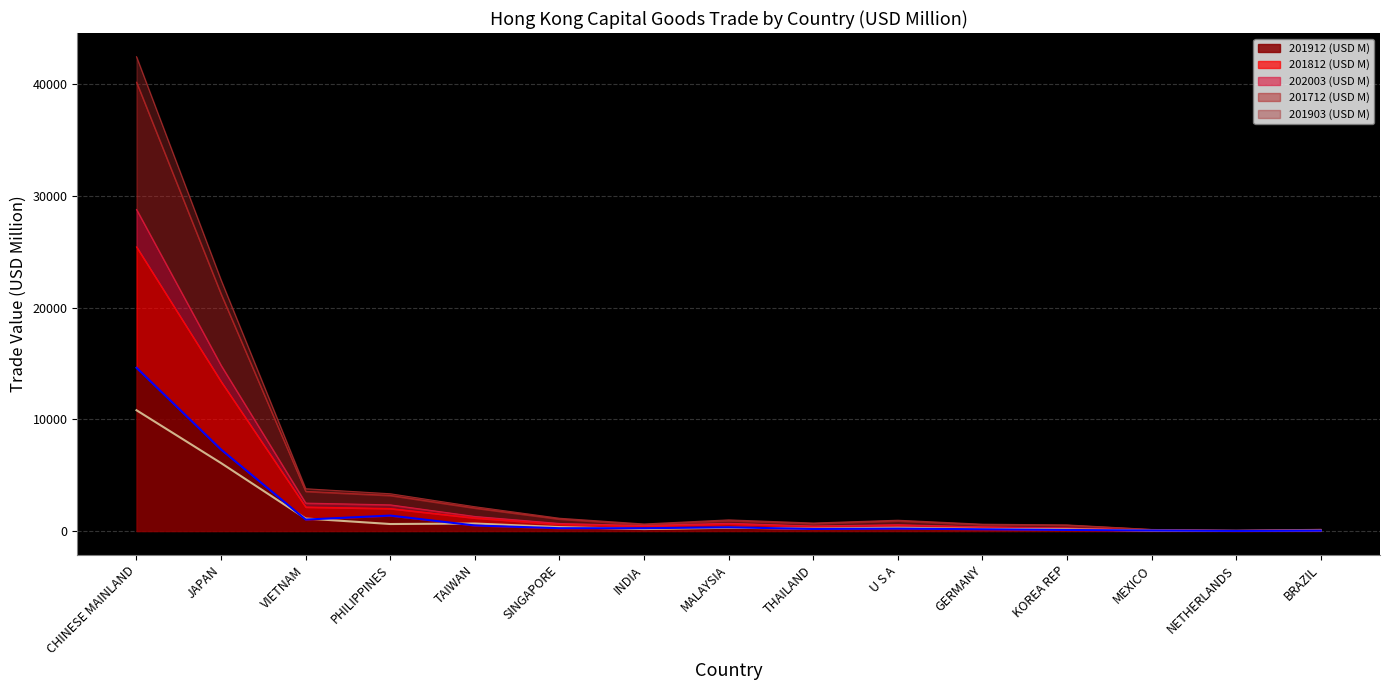

Is it true that 201812 (USD M) (line) equals 10837.0 at JAPAN?

False